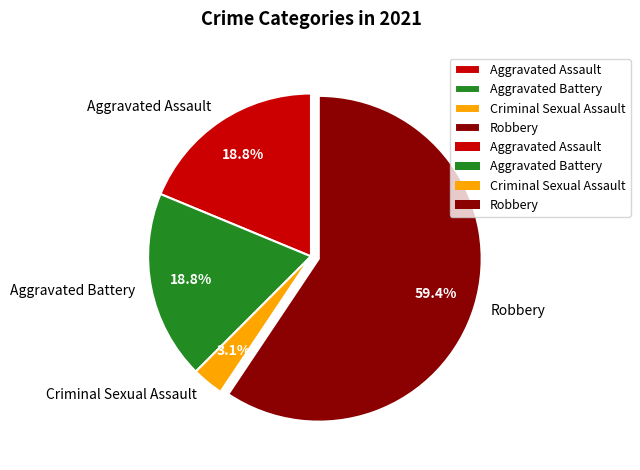

Between Robbery and Aggravated Assault, which is larger?

Robbery